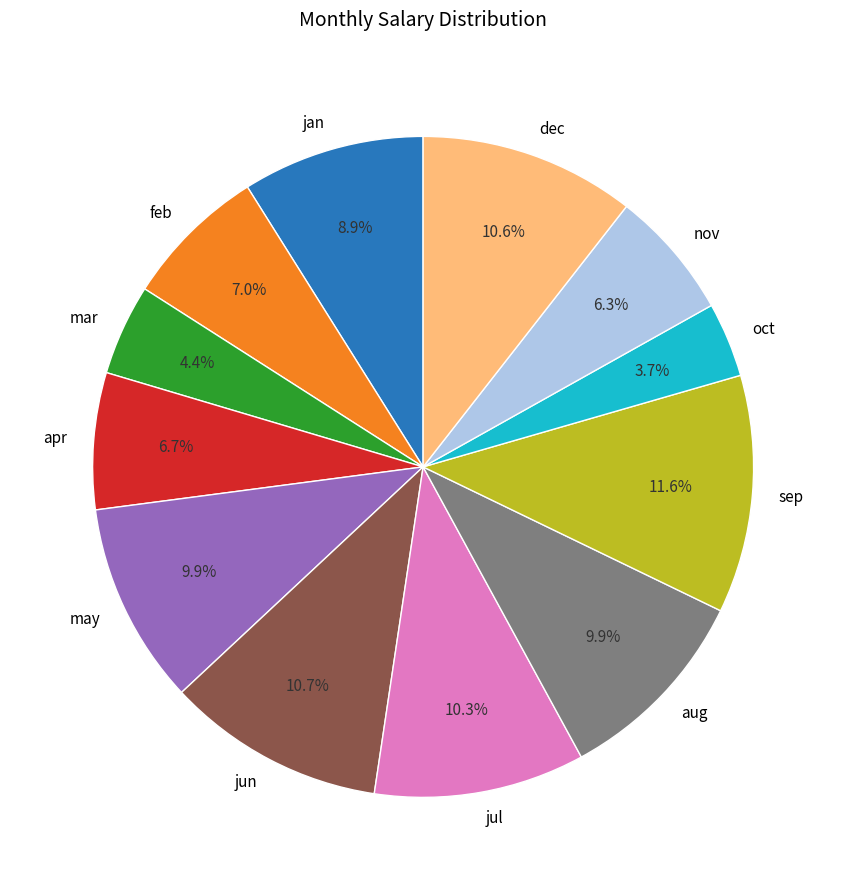

To the nearest percent, what portion does sep represent?

12%